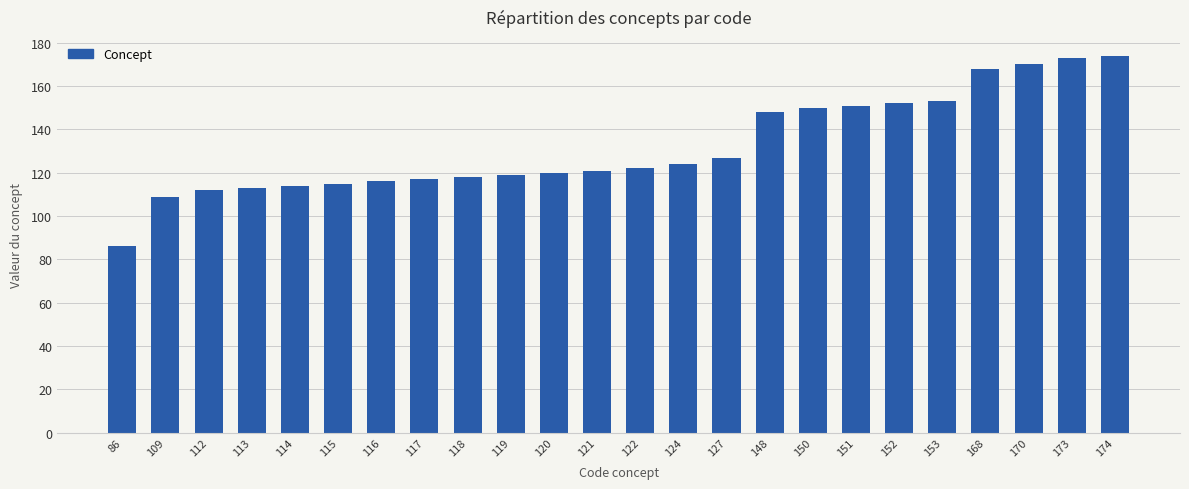

What is the difference between the maximum and minimum values?

88